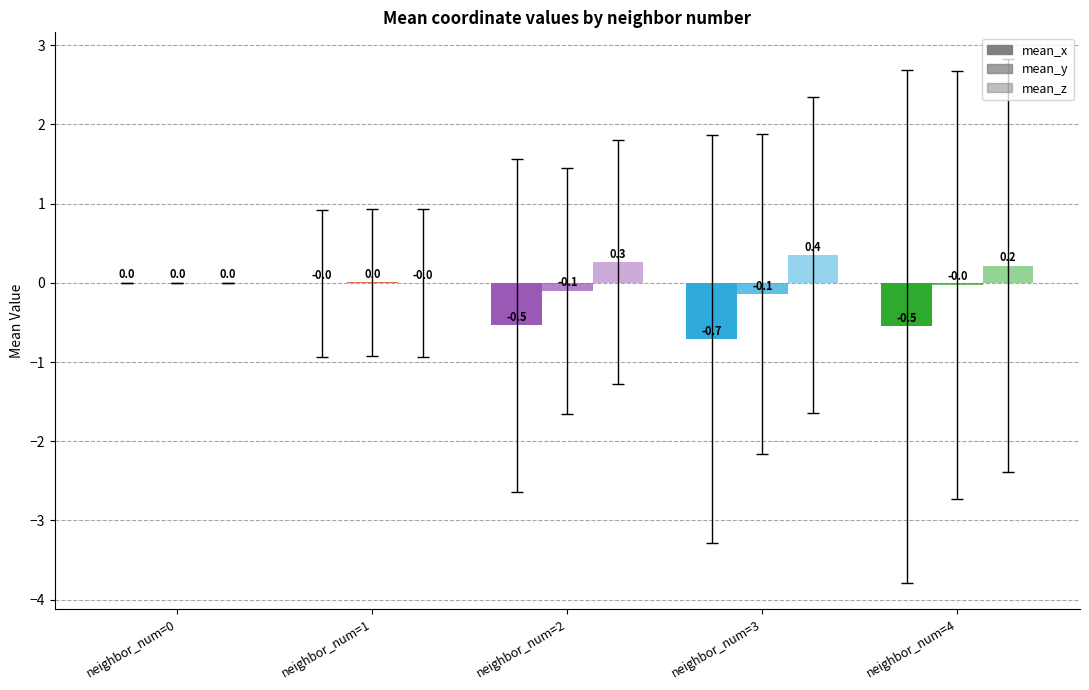

Are the bars horizontal?

No